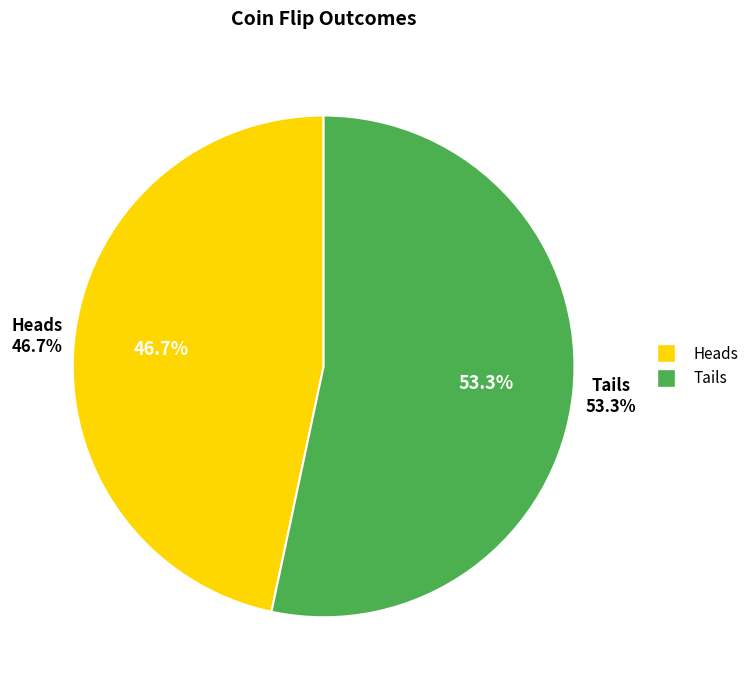

What portion of the pie excludes Heads?

53.3%